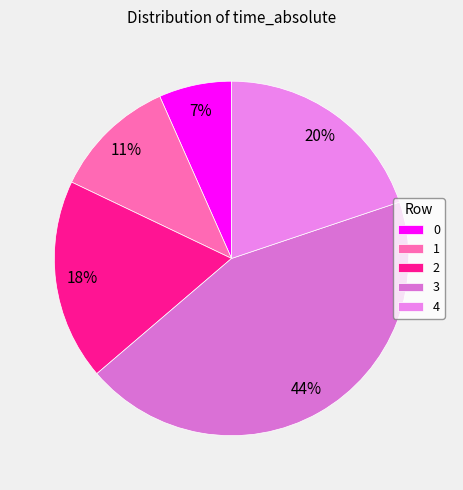

What is the change in value from 0 to 4?

+109.8